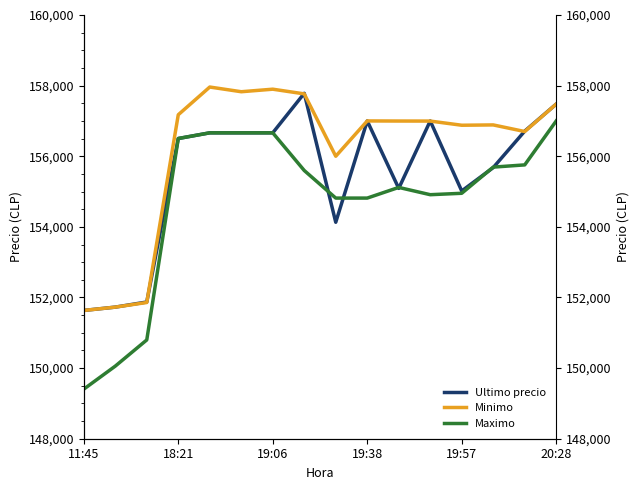

What is the difference between the second highest and second lowest values in the Minimo series?

6172